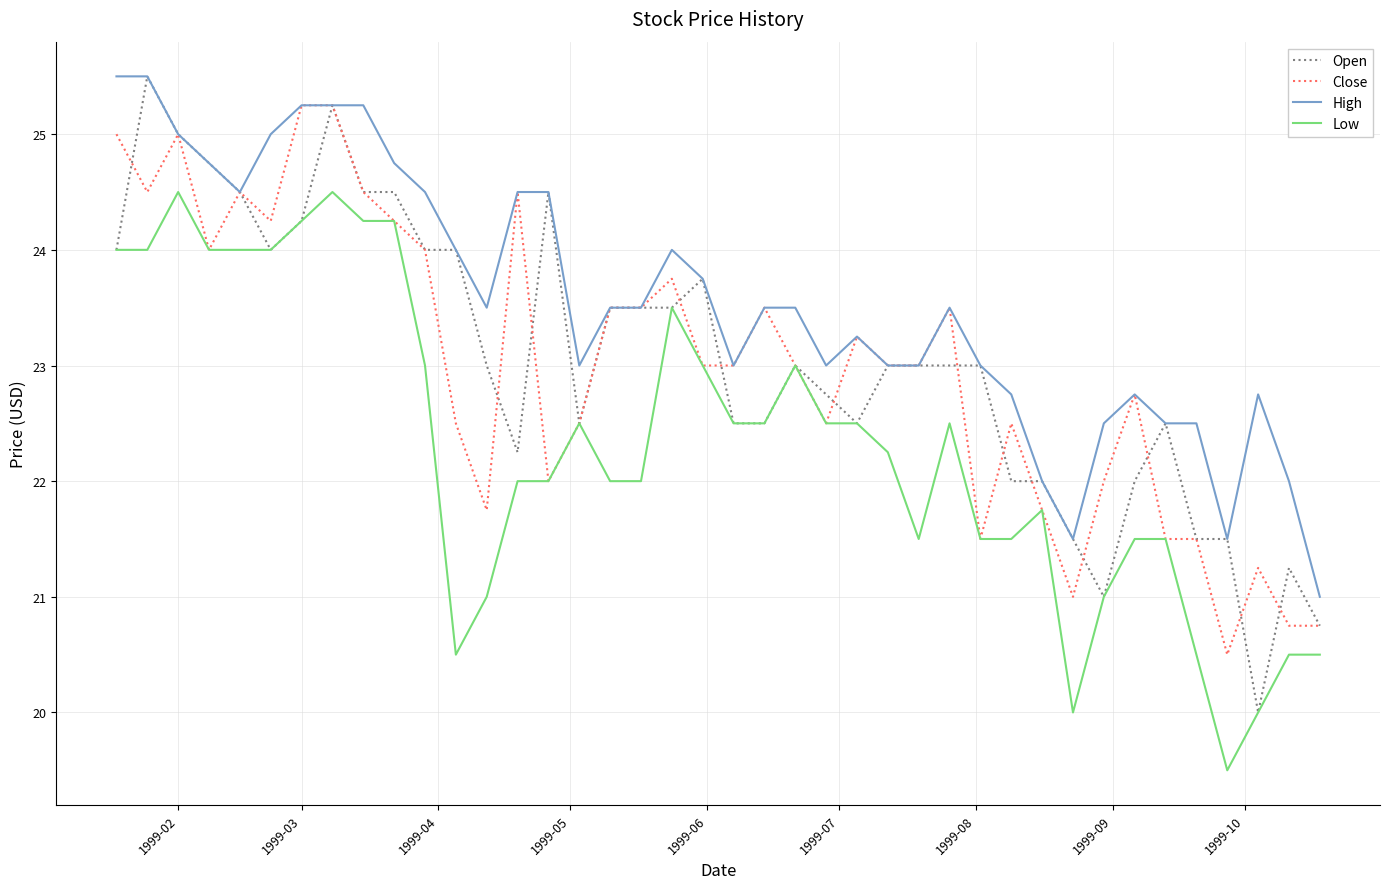

True or false: High and Low intersect in this chart.

False